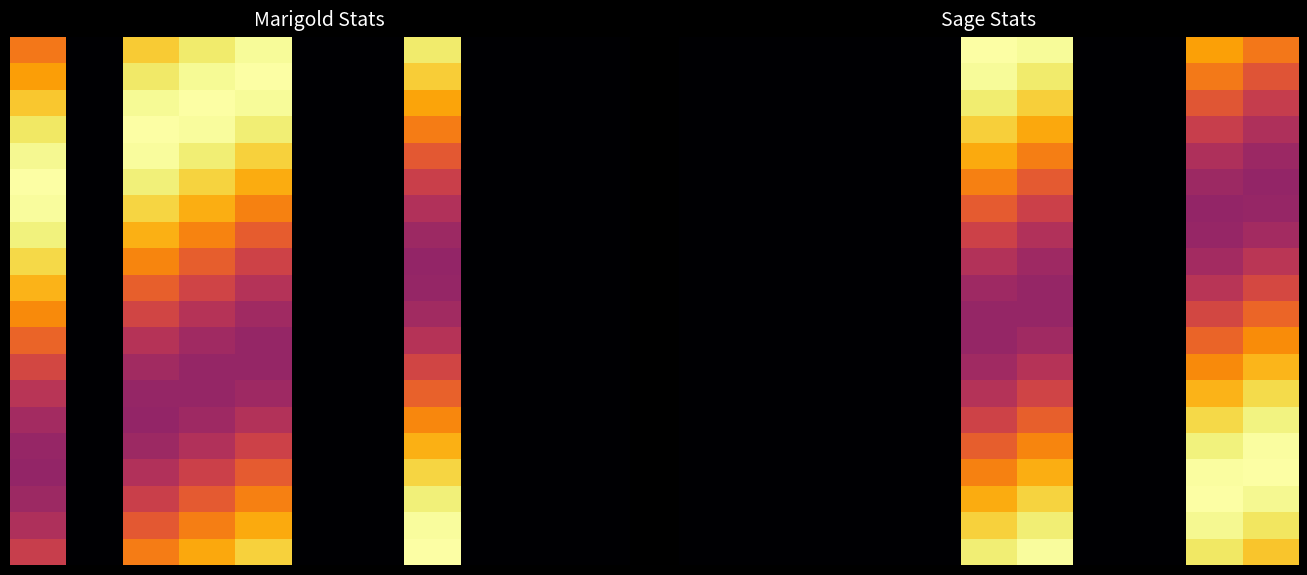

What is the spread (max minus min) of values at 6?

0.6